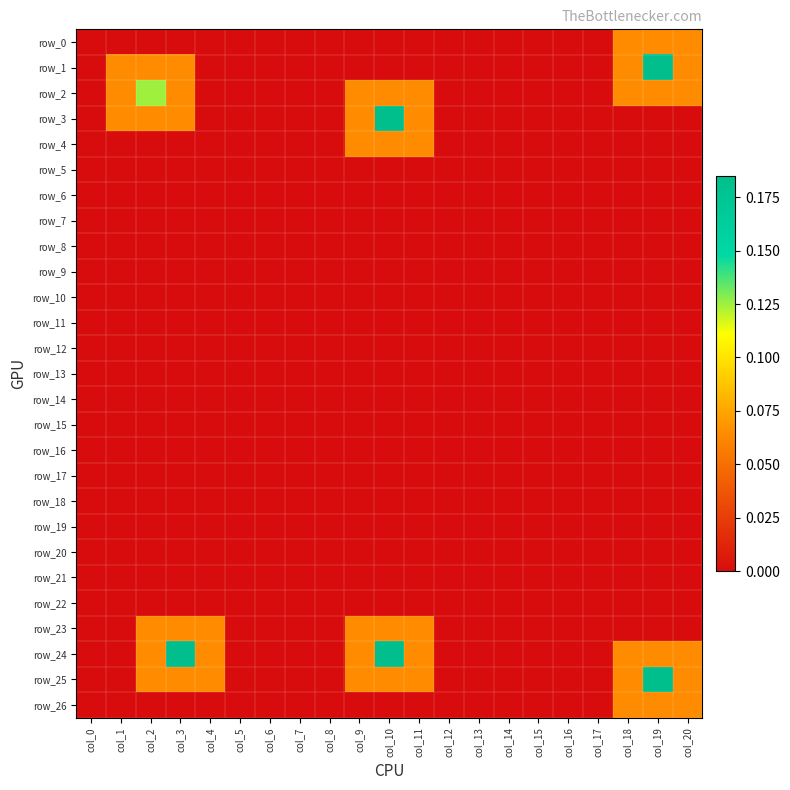

At which category is the sum across all series the highest?

col_10